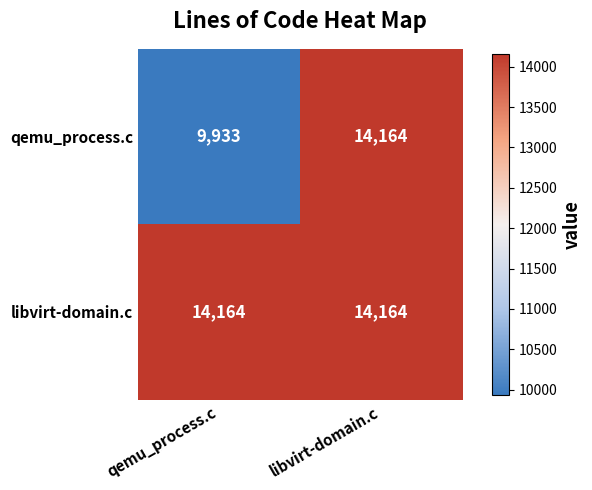

At which label is qemu_process.c closest to 12048?

qemu_process.c